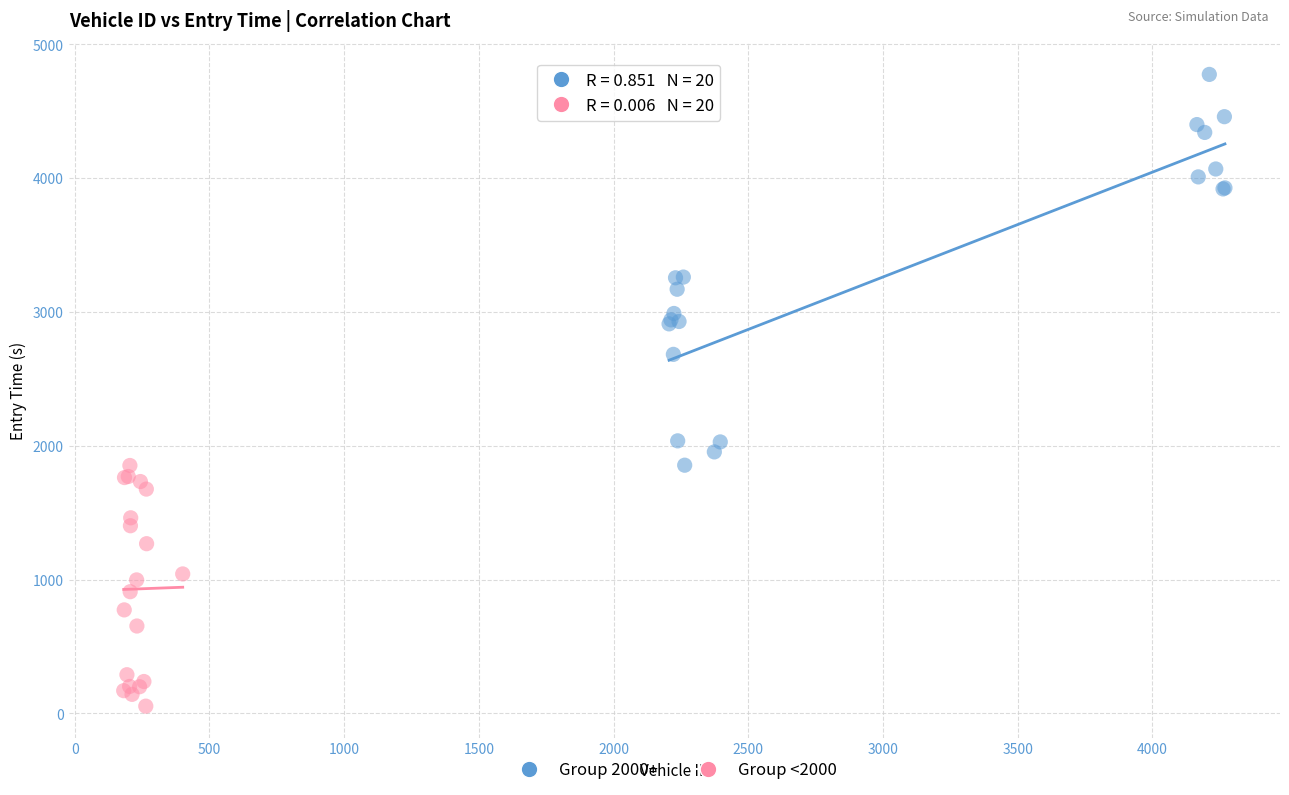

Which series reaches the maximum Y coordinate?

Group 2000+